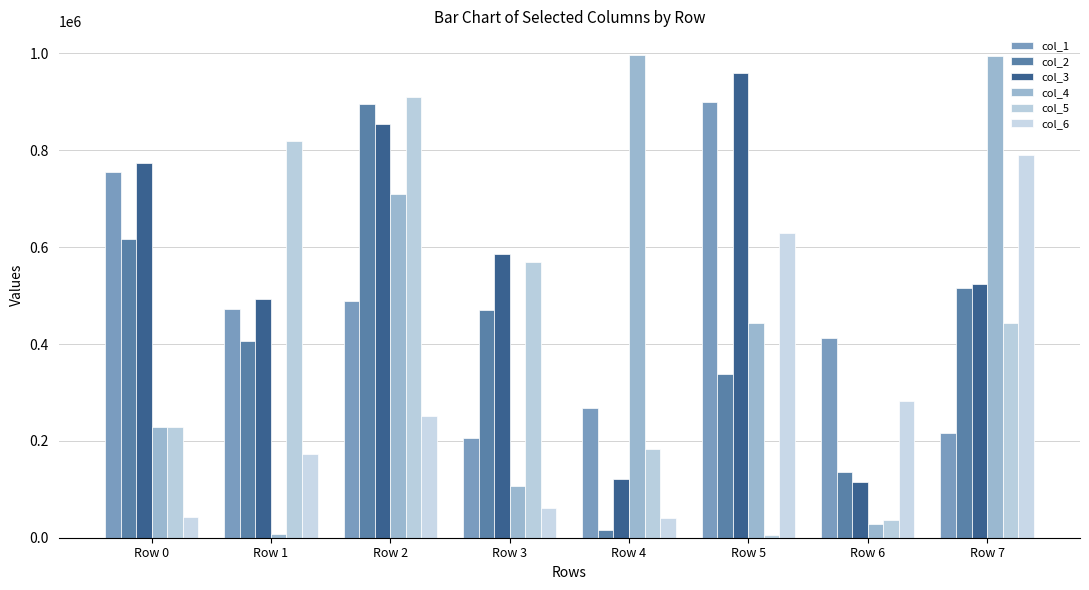

What is the total value across all series at Row 1?

2373501